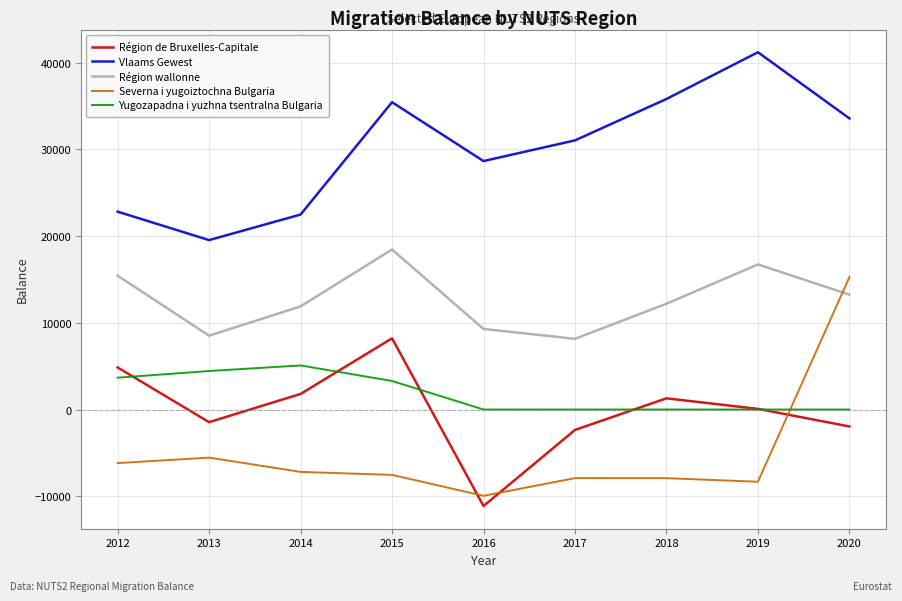

Is the value of Région de Bruxelles-Capitale at 2016 greater than the value of Région wallonne at 2018?

No